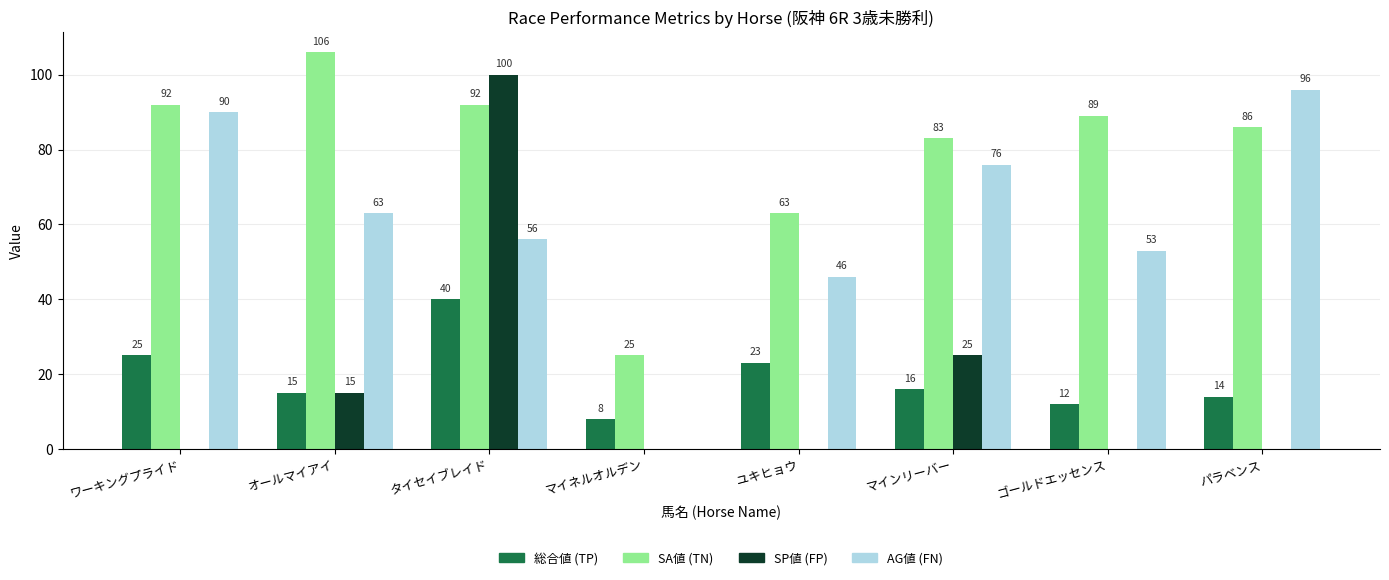

Where does the SA値 (TN) series first go above 89?

ワーキングプライド